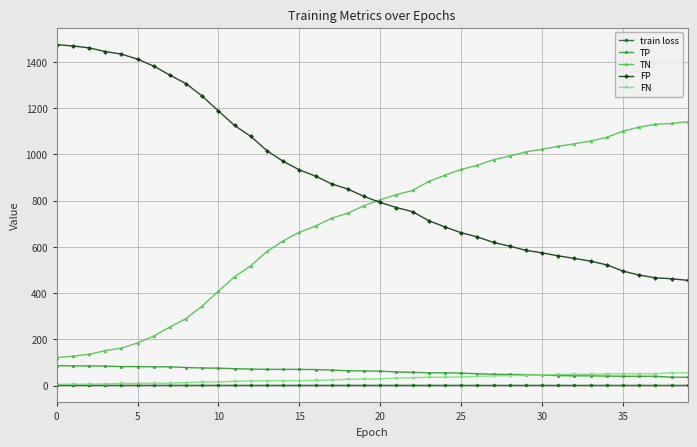

At how many categories does at least one series exceed 490?

40